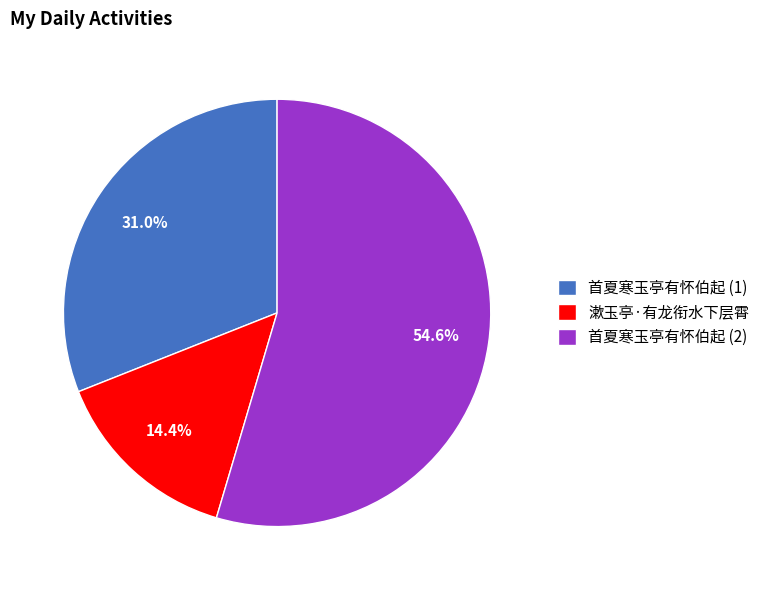

What is the largest slice in the pie chart?

首夏寒玉亭有怀伯起 (2)